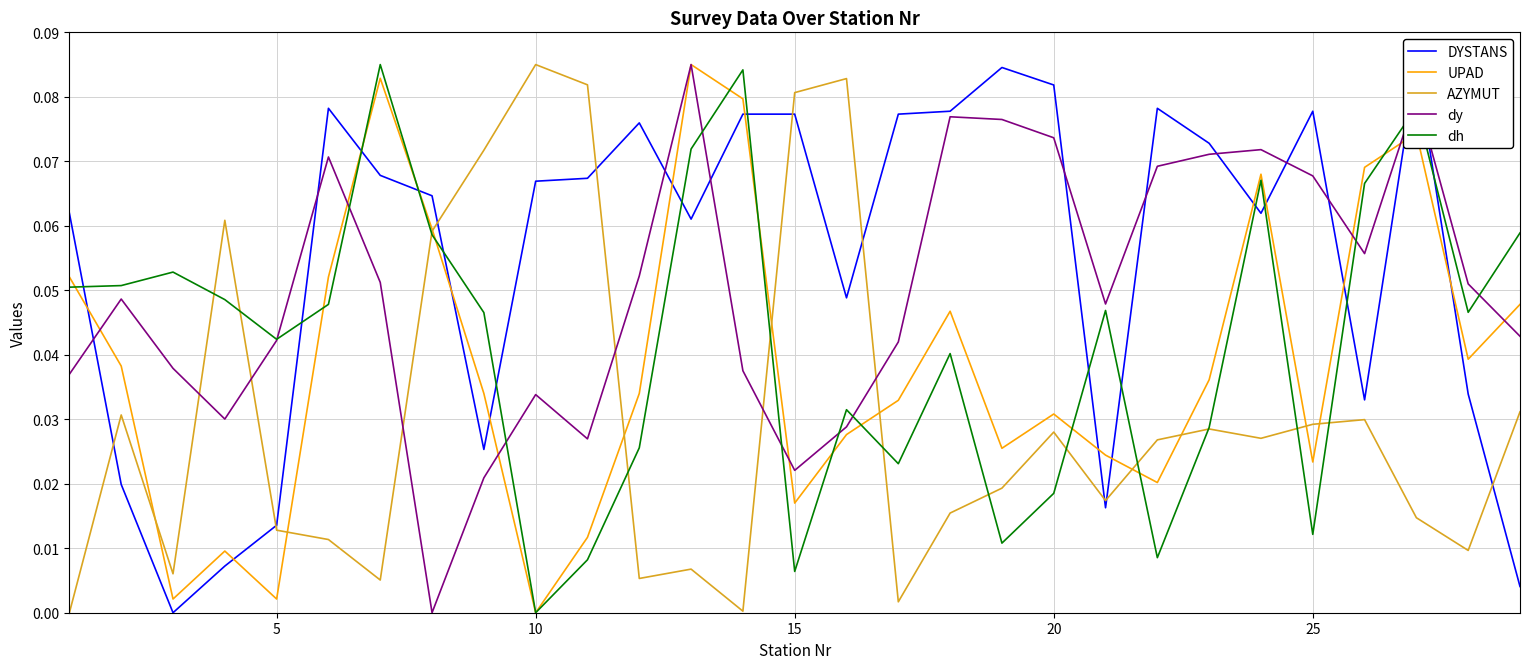

How many intersections are there between AZYMUT and dy?

6